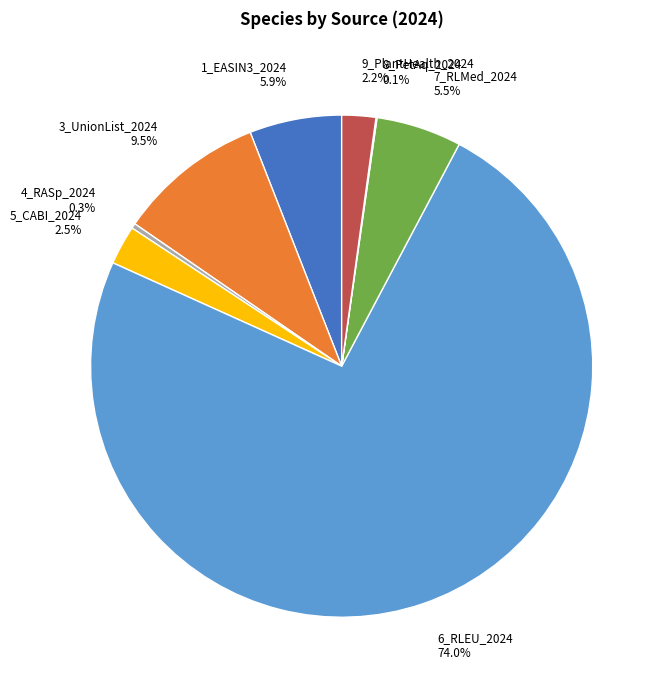

Between 9_PlantHealth_2024 and 7_RLMed_2024, which is larger?

7_RLMed_2024